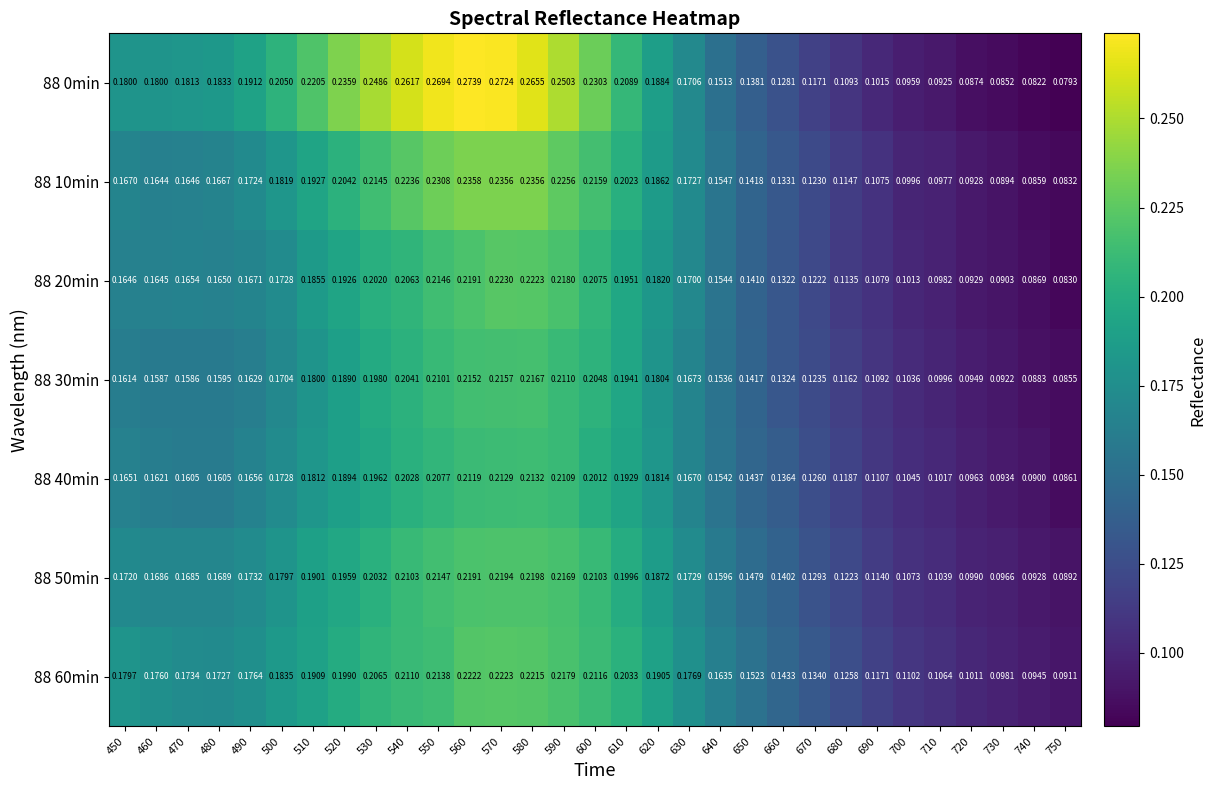

At which category does the chart reach its peak across all series?

560